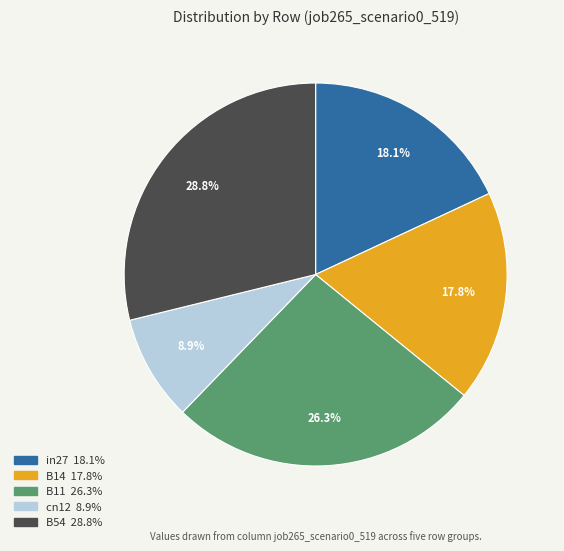

What is the smallest slice in the pie chart?

cn12